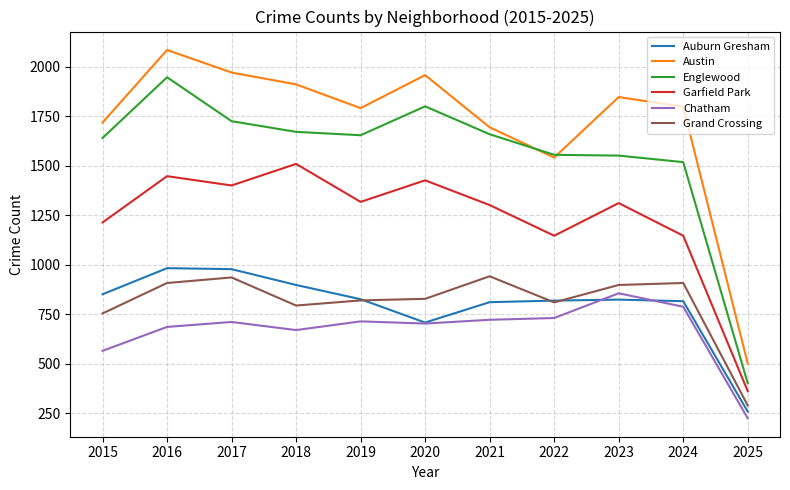

True or false: Englewood and Grand Crossing intersect in this chart.

False